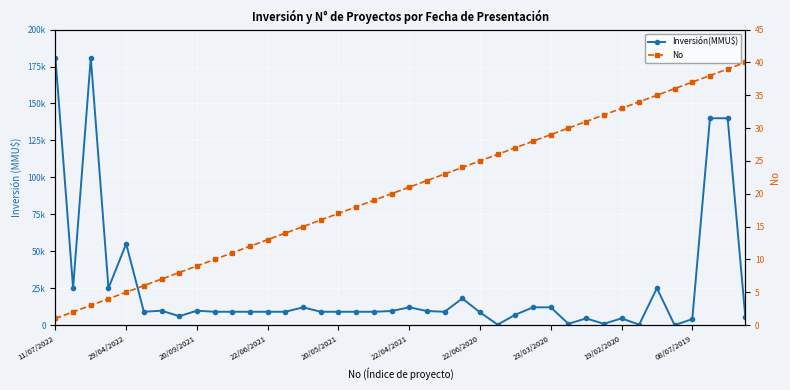

At how many categories does at least one series exceed 47306?

5